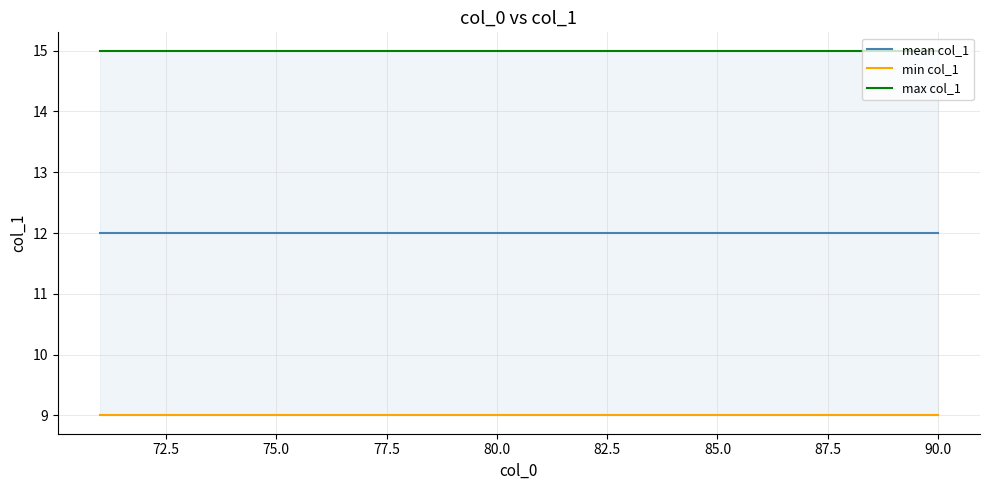

True or false: min col_1 and max col_1 intersect in this chart.

False